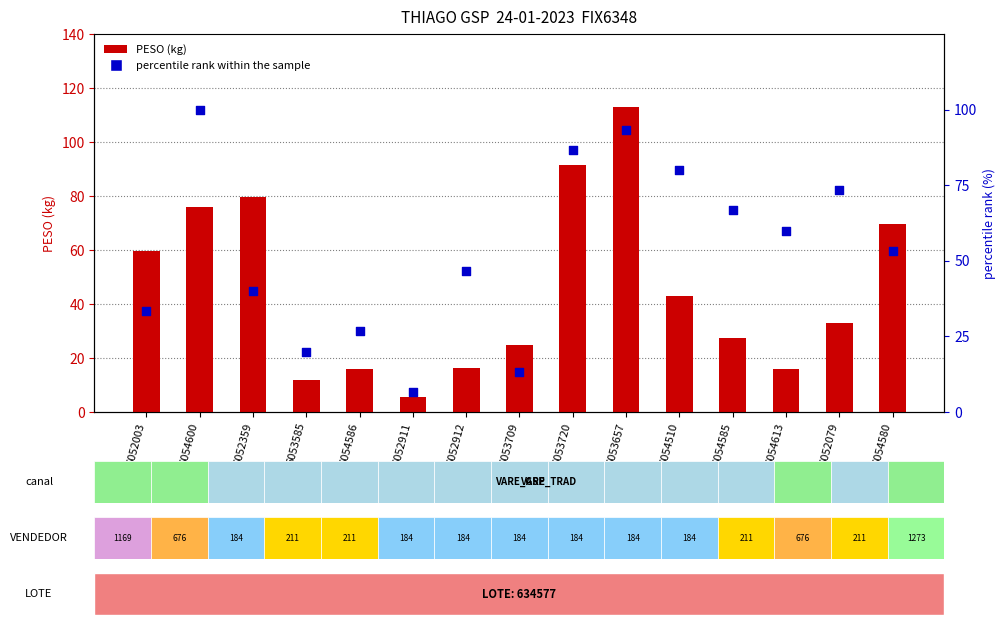

What are all the series names shown in the legend?

PESO (kg), percentile rank within the sample